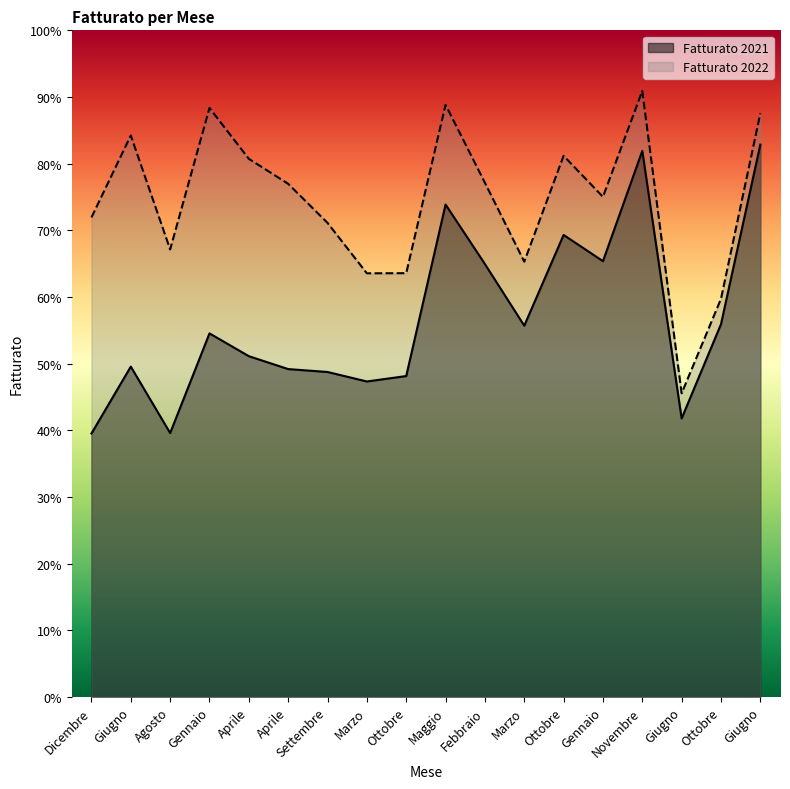

Which category has the highest value in the Fatturato 2021 series?

Giugno